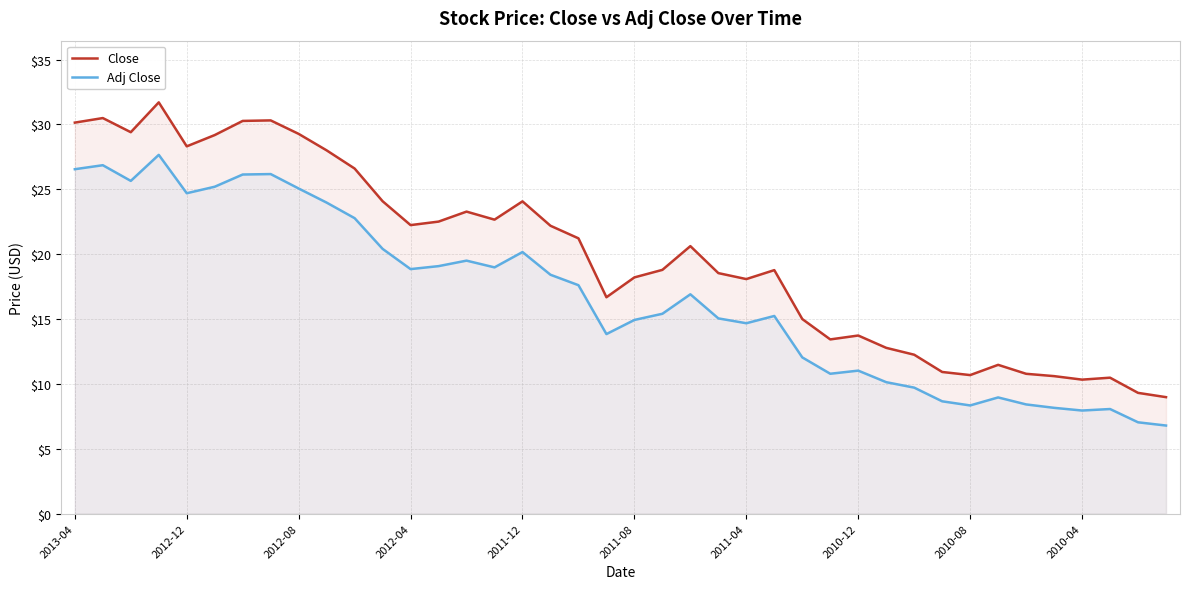

True or false: Adj Close has more than 2 interior local peaks.

True